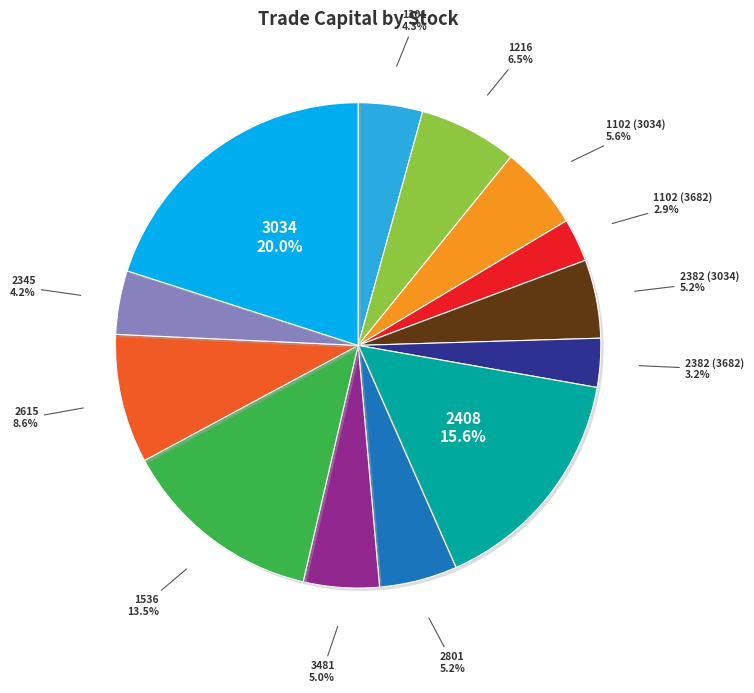

Is there any slice that represents more than half of the pie?

No